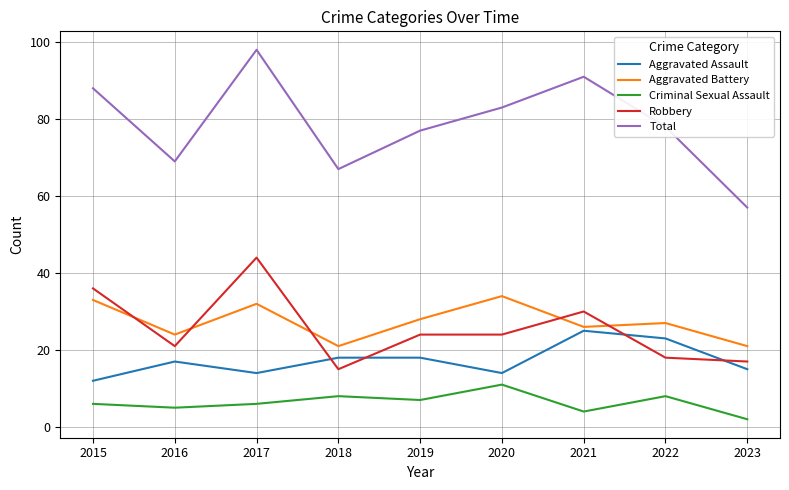

True or false: Aggravated Assault and Robbery intersect in this chart.

True